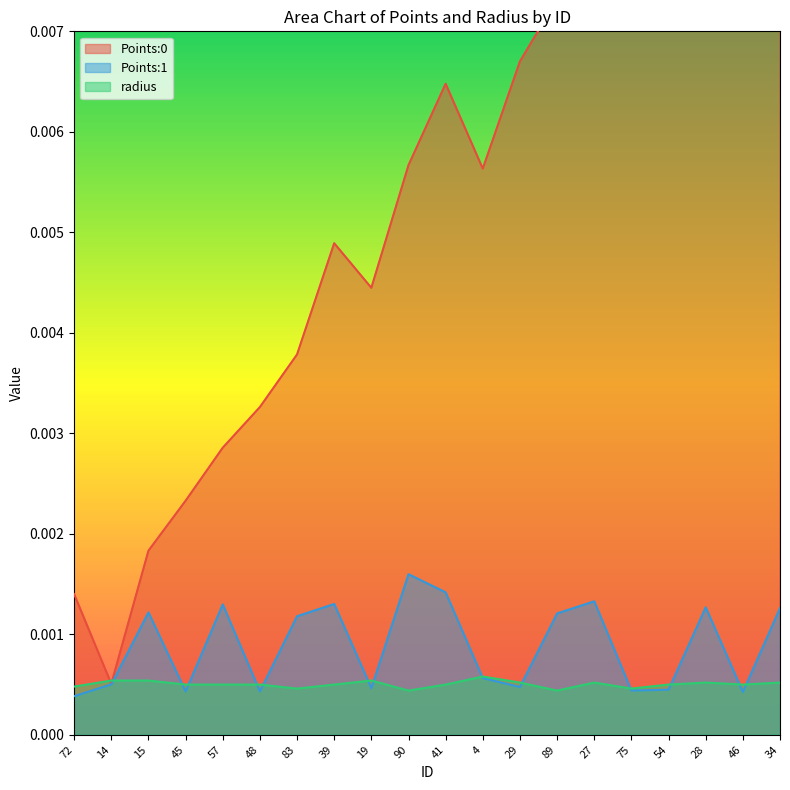

What is the label of the 2nd point from the right?

46